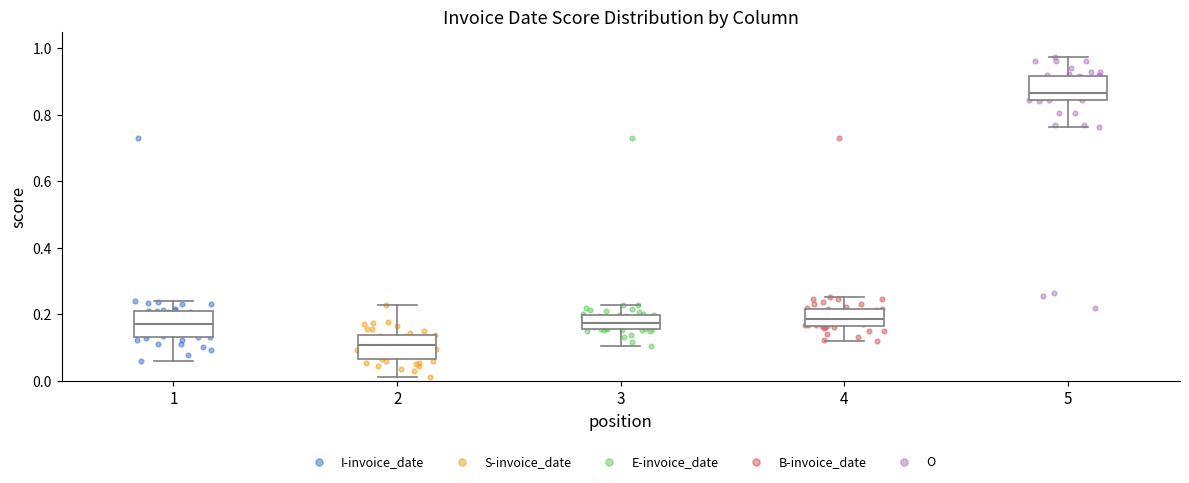

Reading left to right, transcribe this box plot: for each box, give where its median line is, the range the box spans, and where its two whiskers end, as read against the y-axis. The values are not printed on the chart, so give them approximately, as read against the axis.

1: median 0.18, box 0.14 to 0.20, whiskers 0.06 to 0.24
2: median 0.10, box 0.06 to 0.14, whiskers 0.02 to 0.22
3: median 0.18, box 0.16 to 0.20, whiskers 0.10 to 0.22
4: median 0.18, box 0.16 to 0.22, whiskers 0.12 to 0.26
5: median 0.86, box 0.84 to 0.92, whiskers 0.76 to 0.98